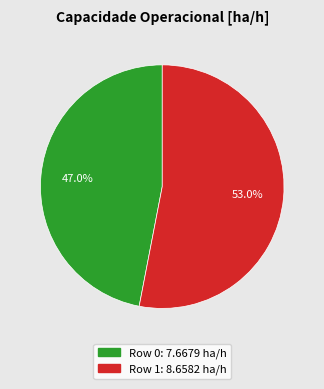

Does Row 1 account for over 50% of the chart?

Yes